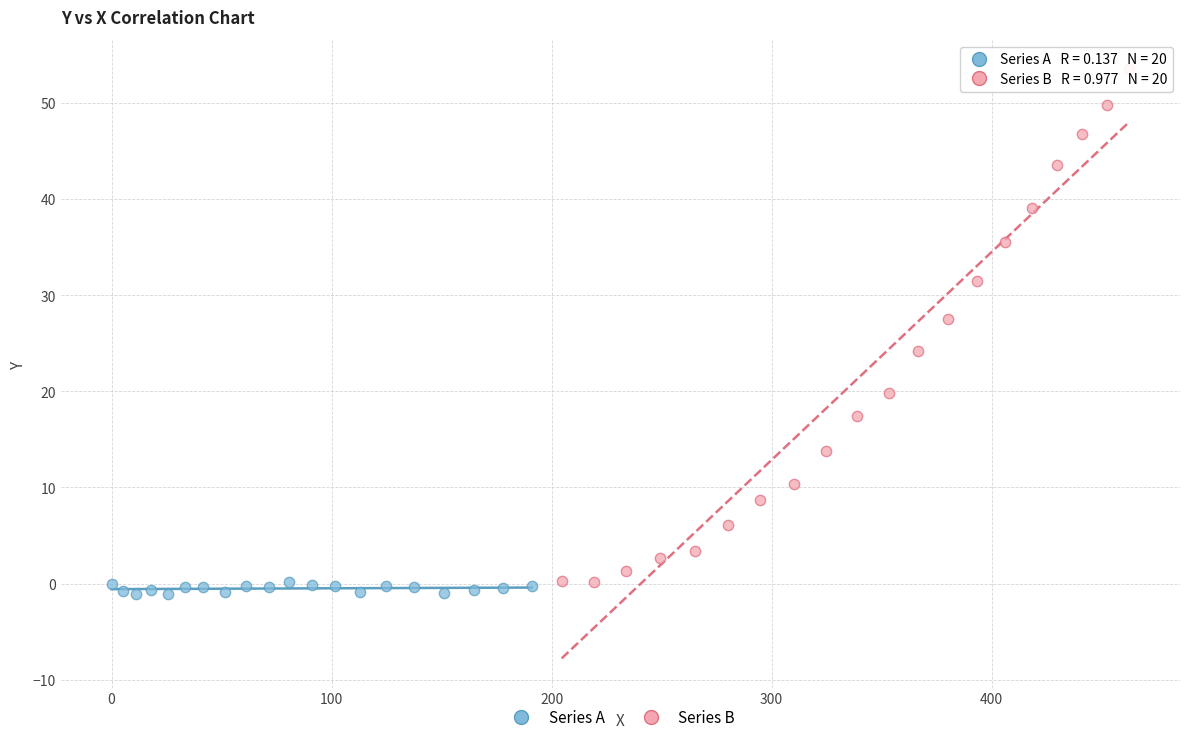

Which series has the widest spread of Y values?

Series B